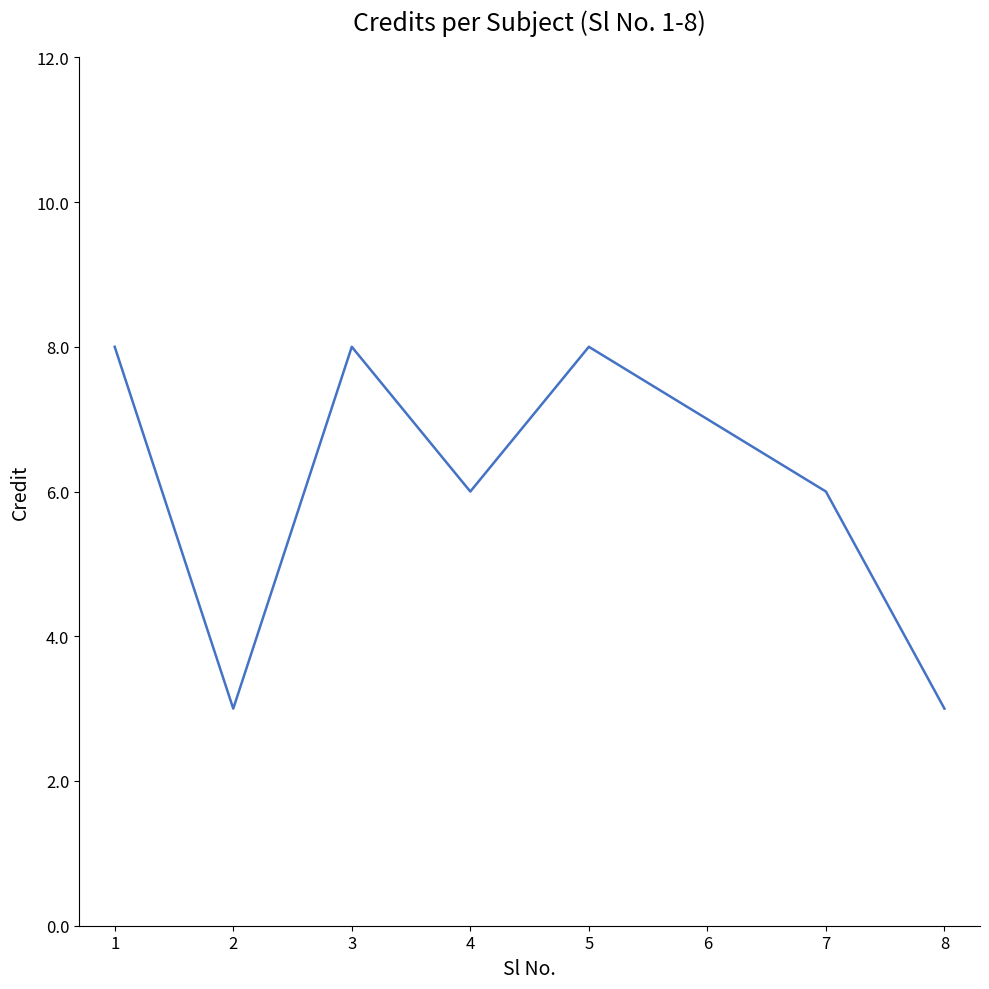

What is the maximum value shown in the chart?

8